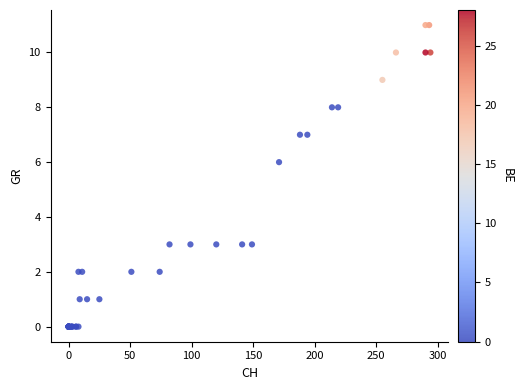

What Y value in the scatter plot is closest to 5?

6